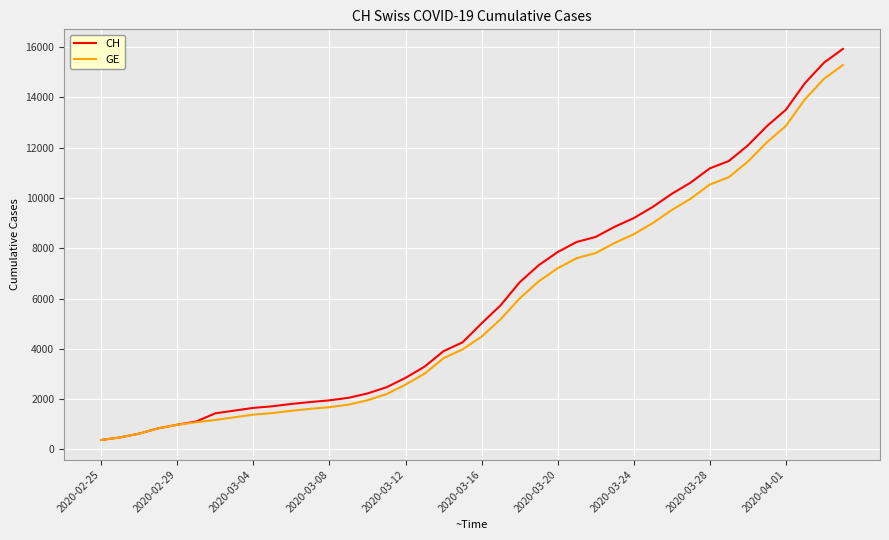

Which series has the widest spread of values?

CH